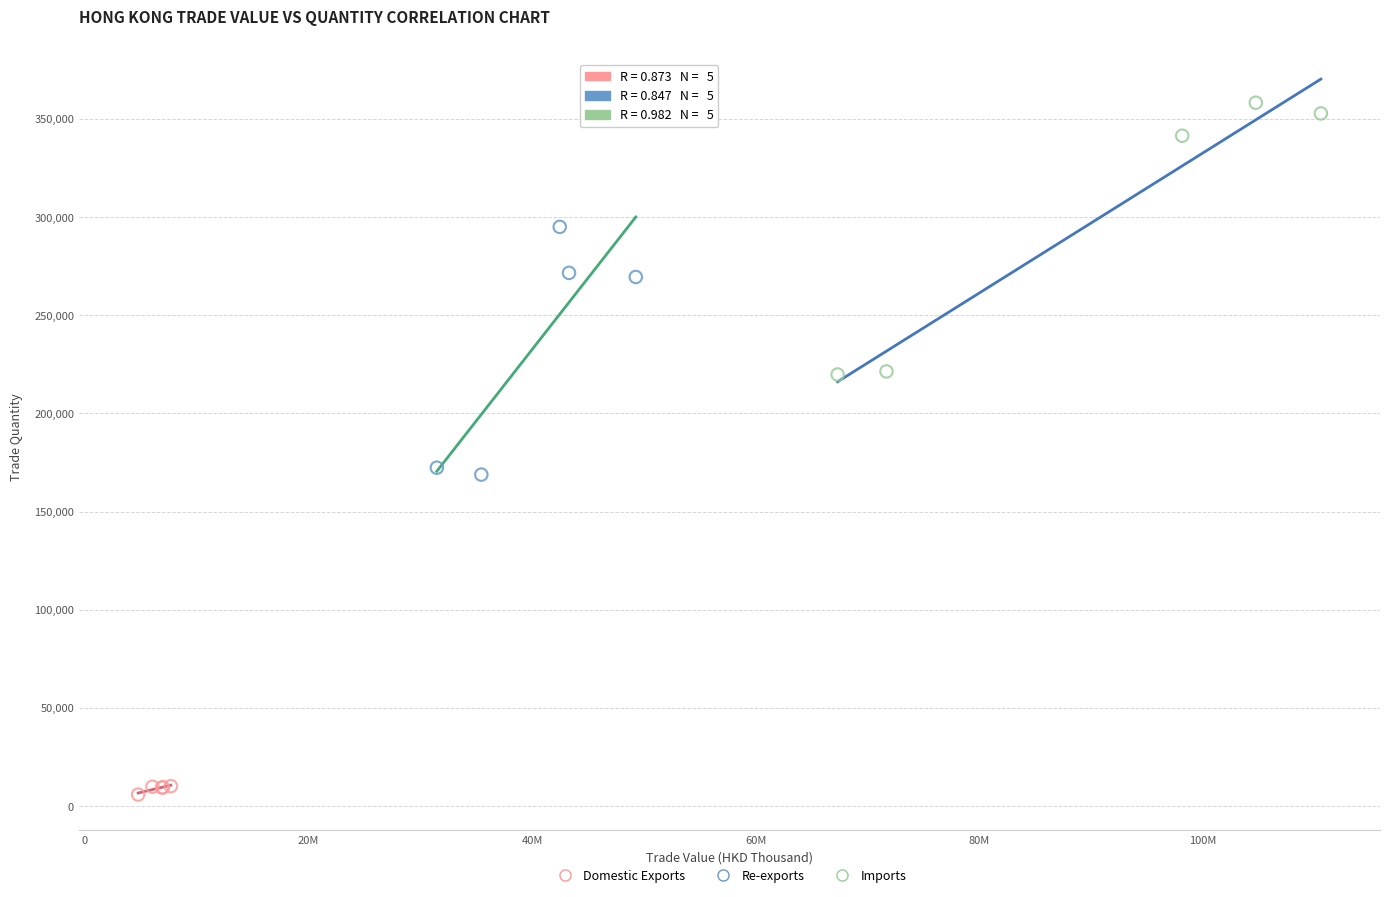

Which series contains the lowest Y value?

Domestic Exports